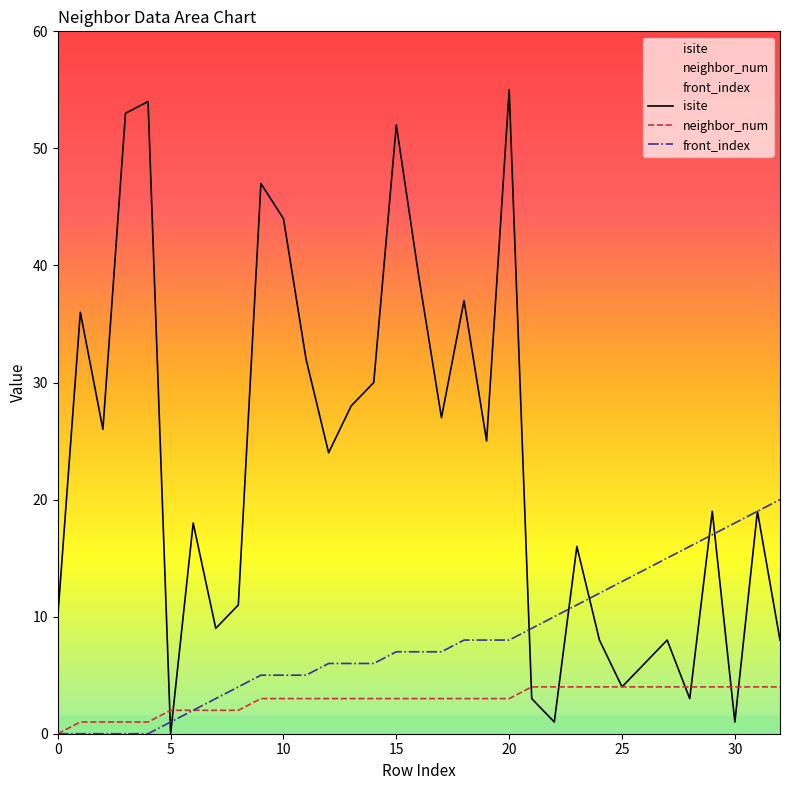

Reading left to right, transcribe all the data shown in this chart.

isite: 10	36	26	53	54	0	18	9	11	47	44	32	24	28	30	52	39	27	37	25	55	3	1	16	8	4	6	8	3	19	1	19	8
neighbor_num: 0	1	1	1	1	2	2	2	2	3	3	3	3	3	3	3	3	3	3	3	3	4	4	4	4	4	4	4	4	4	4	4	4
front_index: 0	0	0	0	0	1	2	3	4	5	5	5	6	6	6	7	7	7	8	8	8	9	10	11	12	13	14	15	16	17	18	19	20